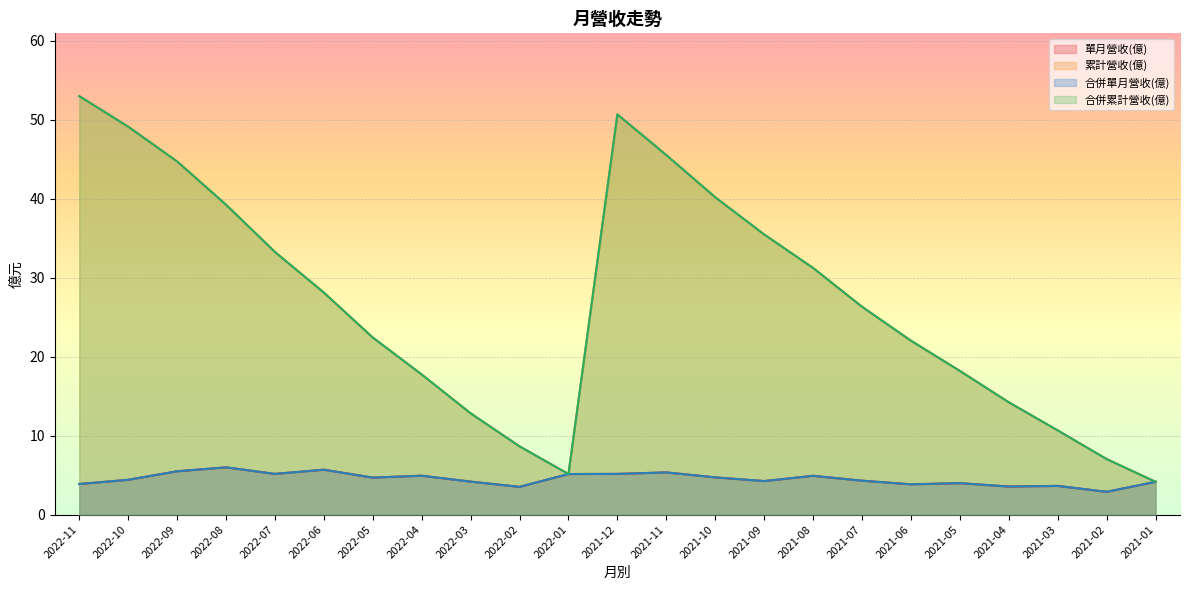

The value of 累計營收(億) at 2021-01 is 2.4. True or false?

False